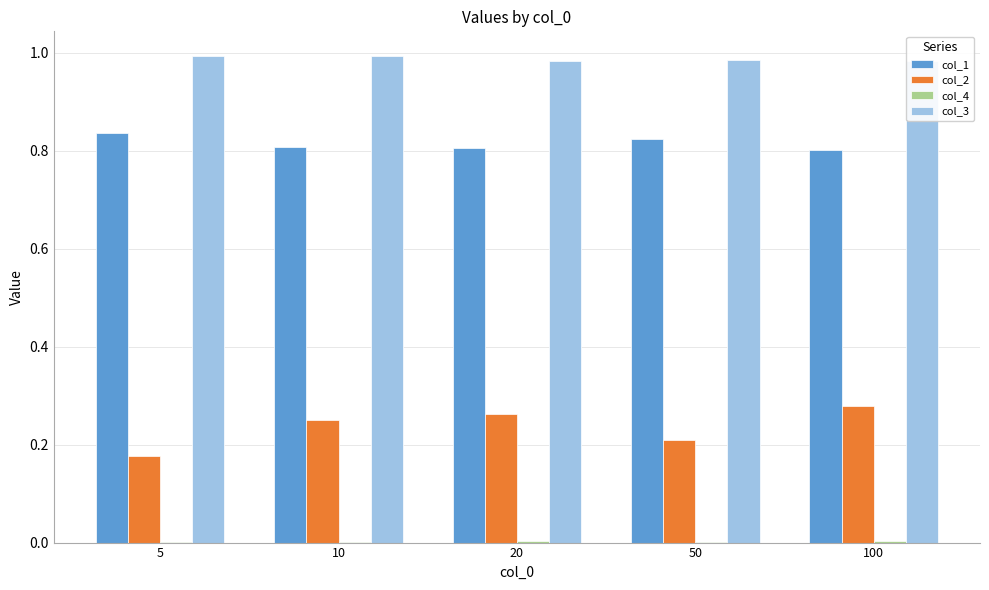

True or false: col_1 has a value of 1.1 at 10.

False